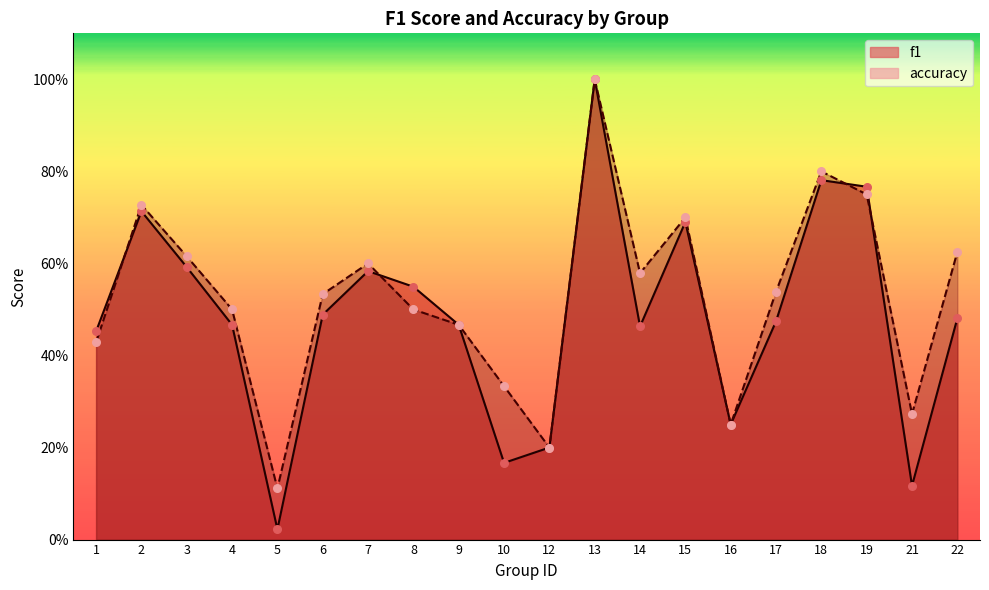

At which category is the sum across all series the highest?

13